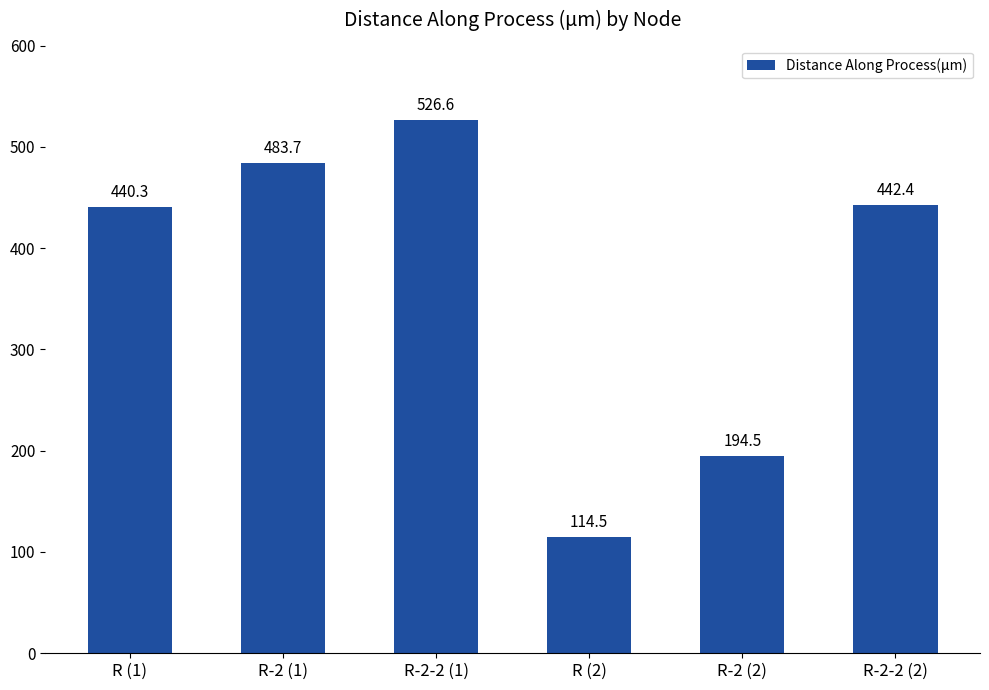

What is the label of the 4th bar from the left?

R (2)